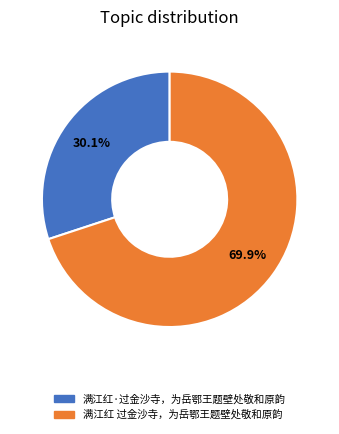

The 满江红·过金沙寺，为岳鄂王题壁处敬和原韵 slice represents 20% of the pie. True or false?

False